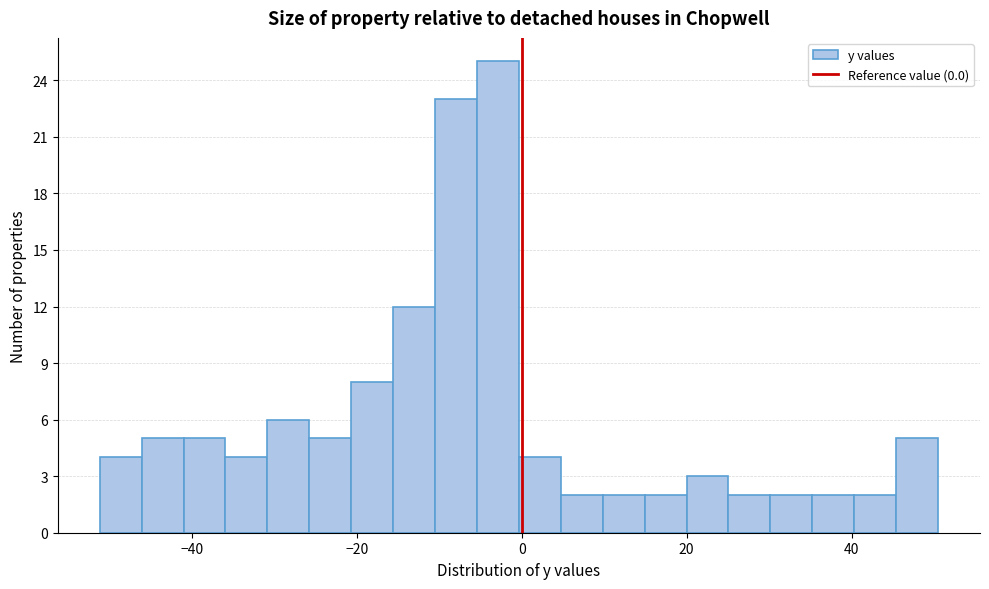

Read against the x-axis, roughly where is the centre of the tallest bar?

-2